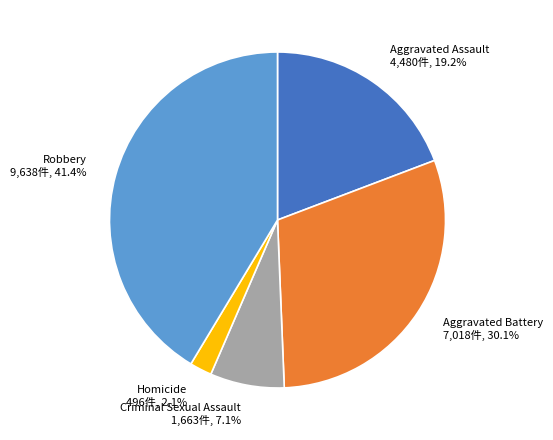

Is Robbery the majority of the pie?

No